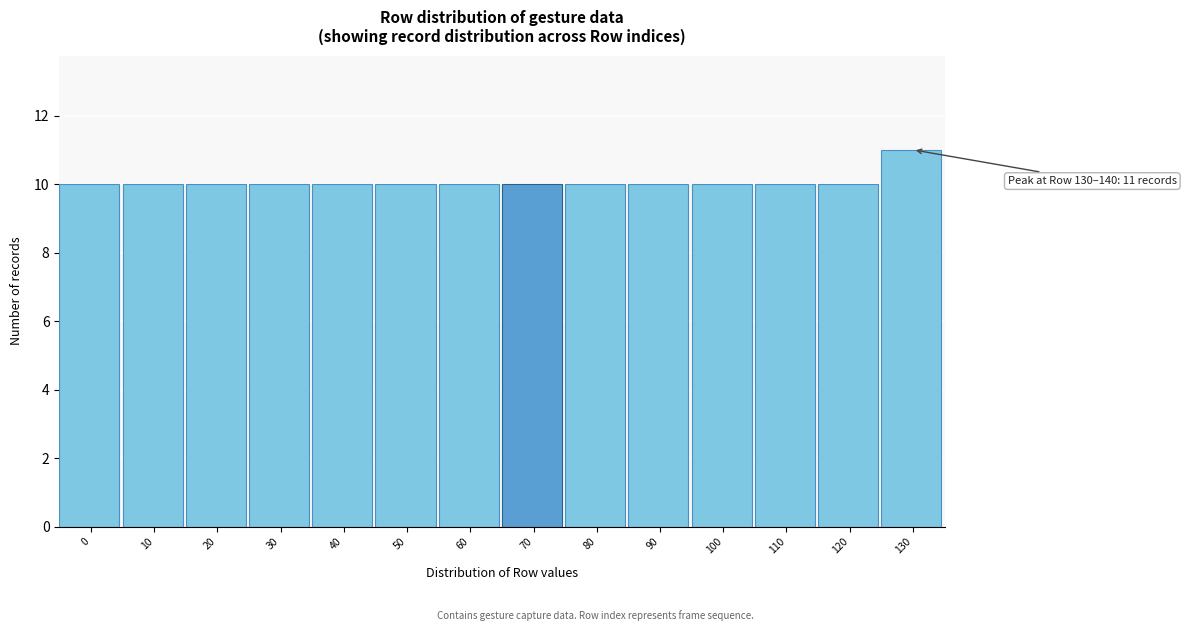

Reading right to left, list all the values displayed in this chart.

11	10	10	10	10	10	10	10	10	10	10	10	10	10